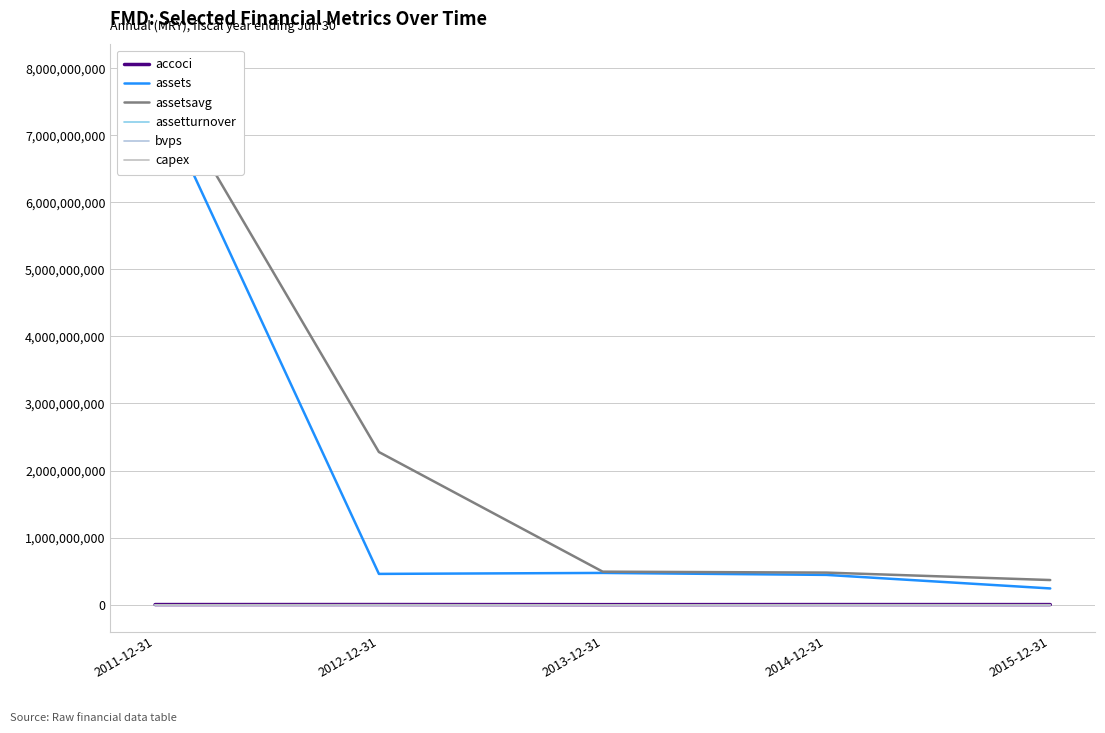

True or false: assetturnover has a value of 0.1 at 2013-12-31.

True